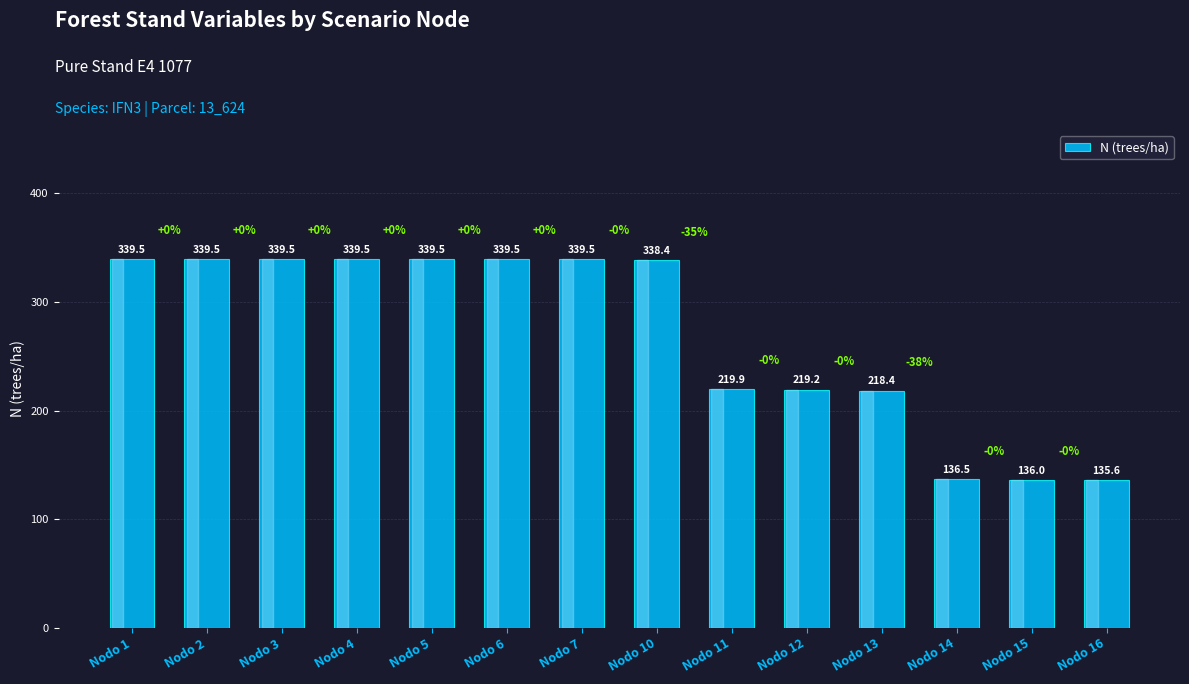

What is the difference between the maximum and second lowest values?

203.5